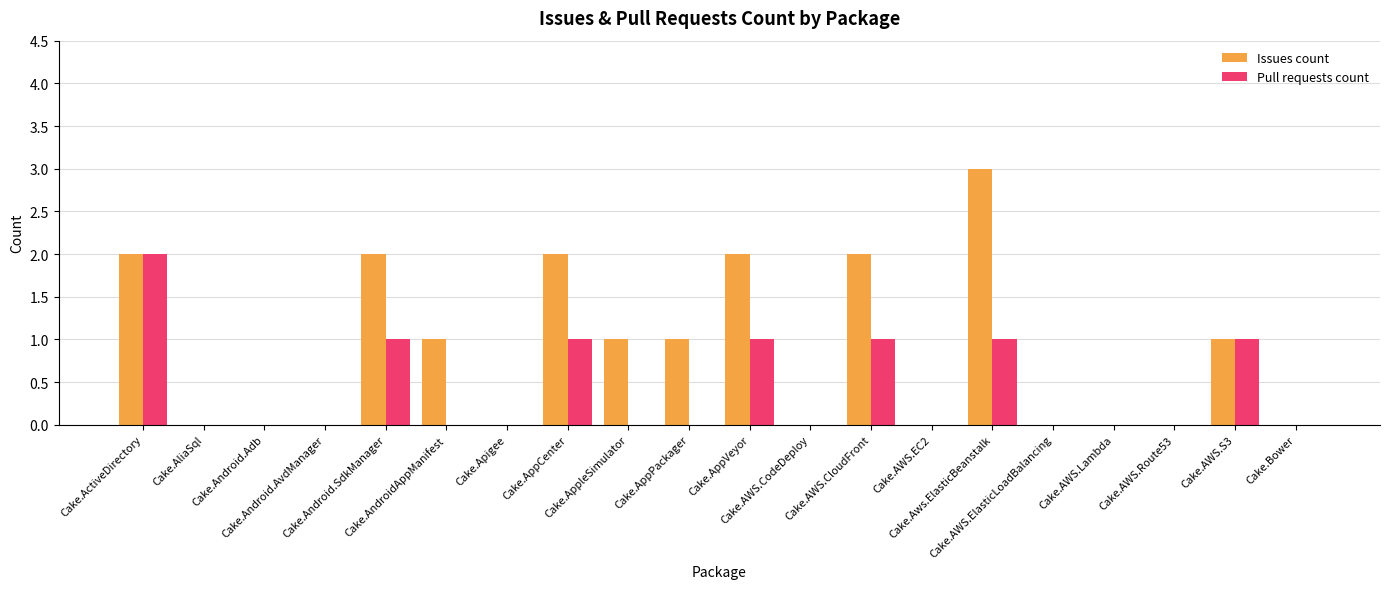

What are all the series names shown in the legend?

Issues count, Pull requests count